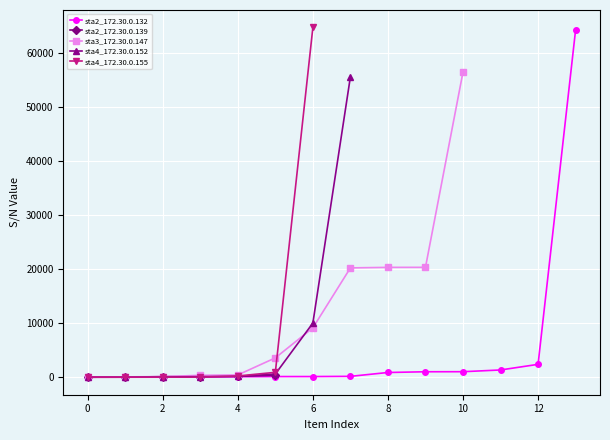

How many values in the sta2_172.30.0.132 series are below 164?

7